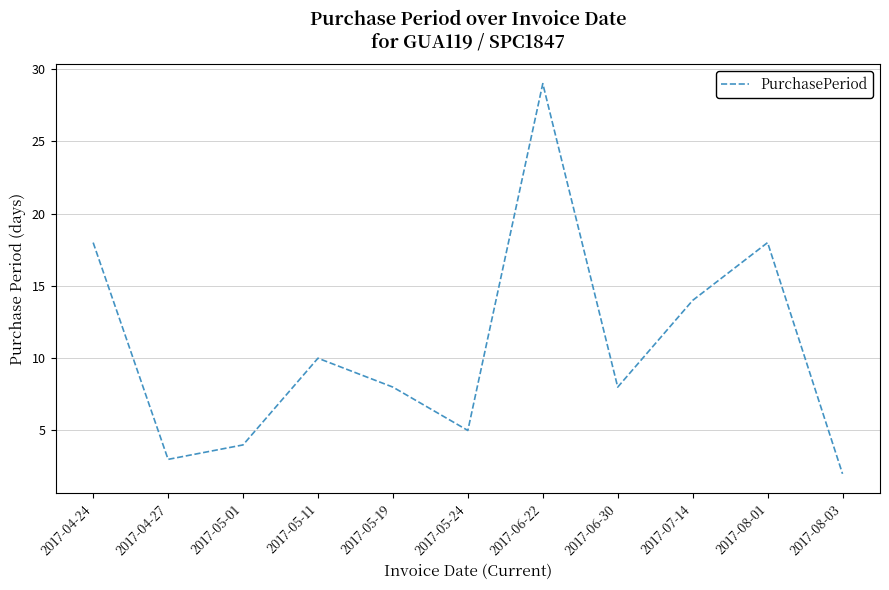

At which category does the data reach its first local peak?

2017-05-11